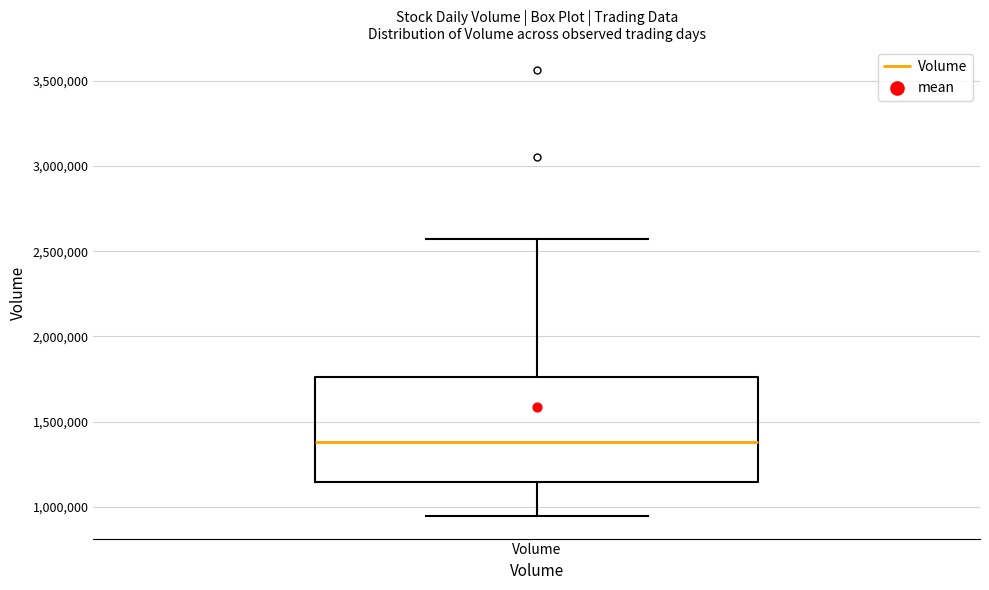

Where does the median line of the box for Volume sit on the y-axis? The values are not printed on the chart, so give them approximately, as read against the axis.

1400000